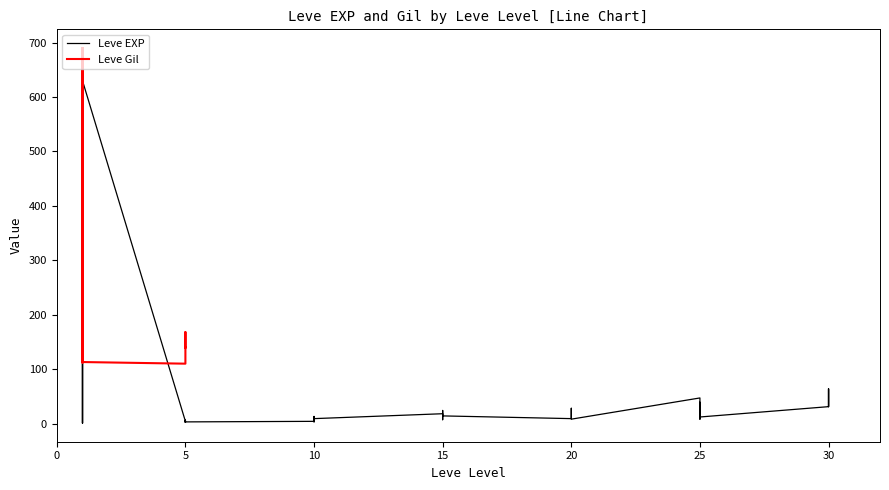

True or false: there are more than 0 points higher than both neighbors.

True